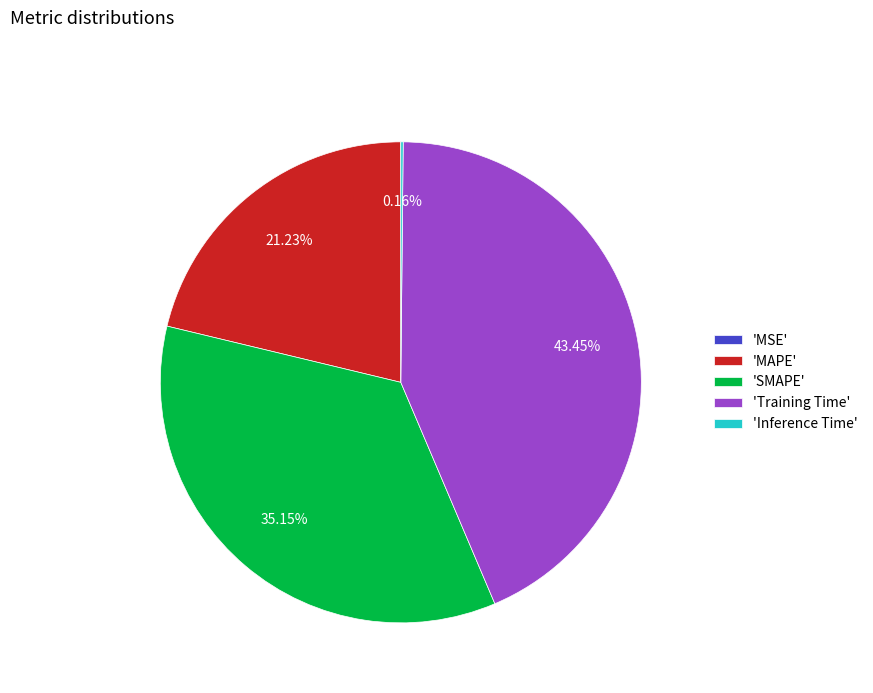

Combined, do 'Training Time' and 'MAPE' account for over 50%?

Yes